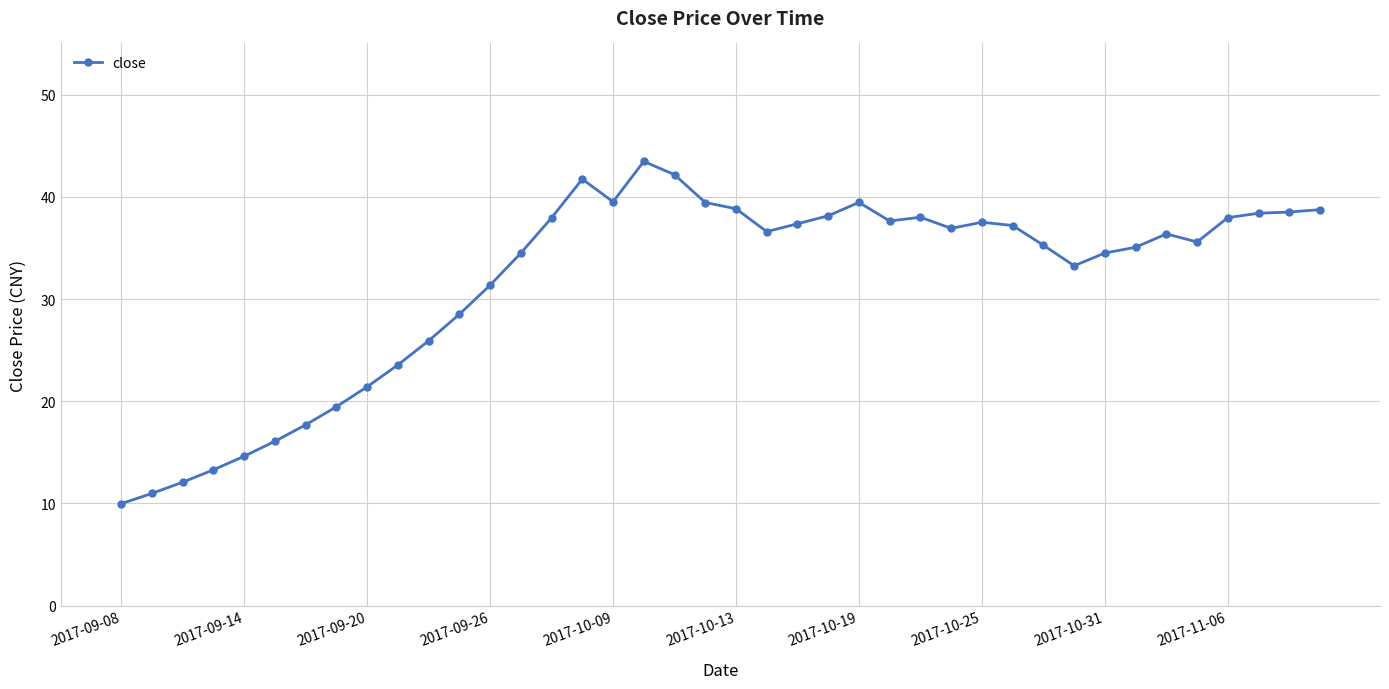

True or false: the data has more than 2 interior local peaks.

True